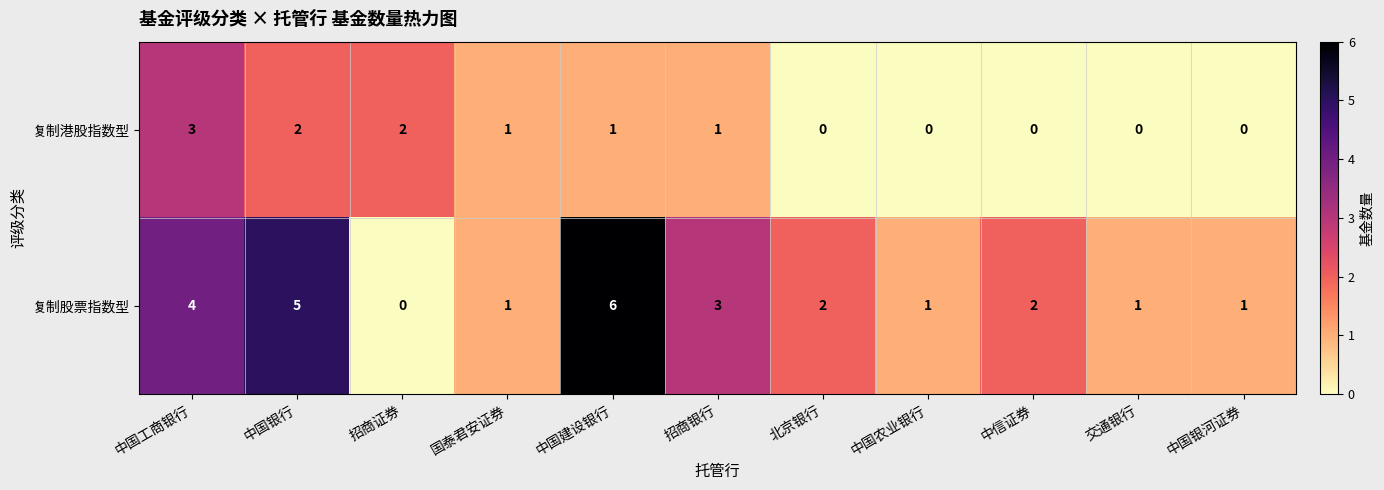

How many values in the 复制股票指数型 series are below 2?

5